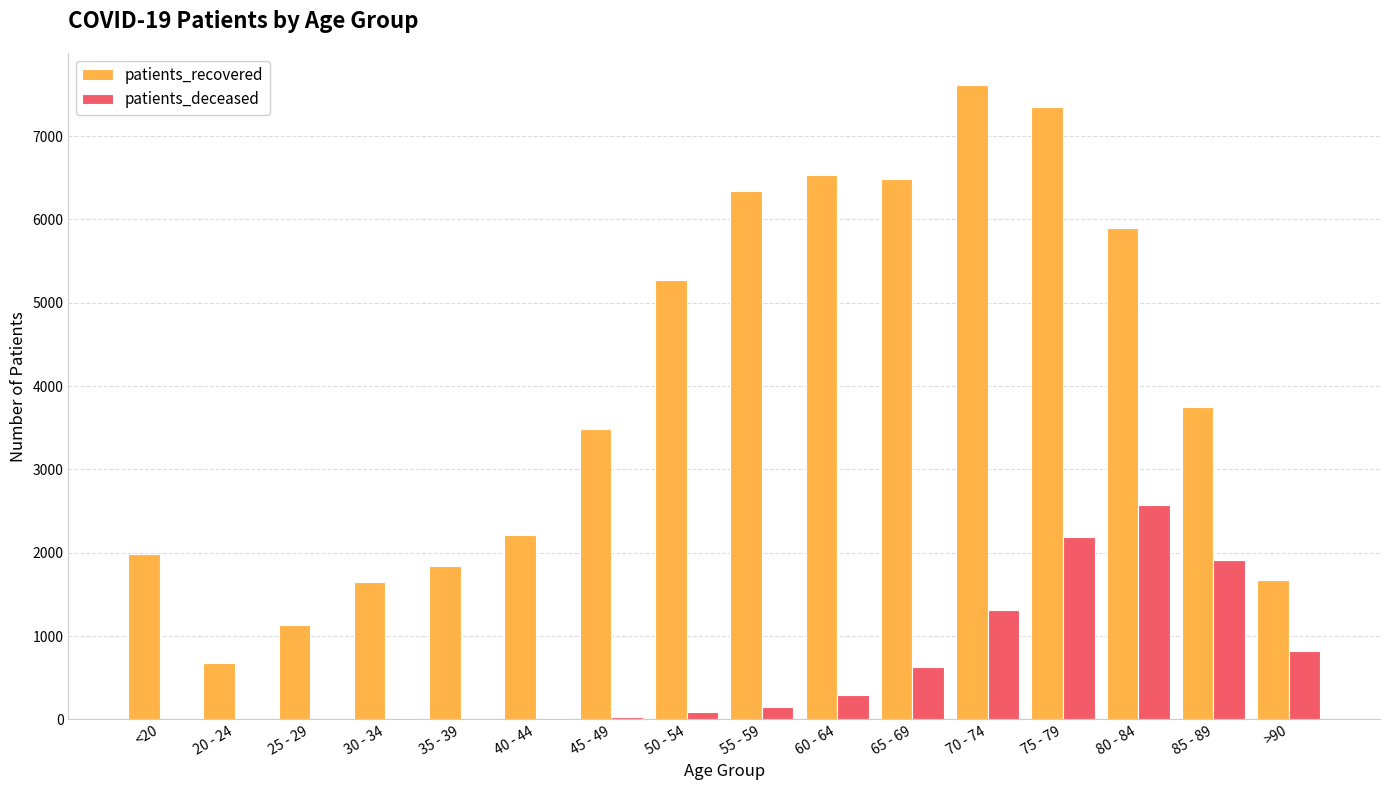

True or false: patients_deceased has a value of 2575 at 80 - 84.

True